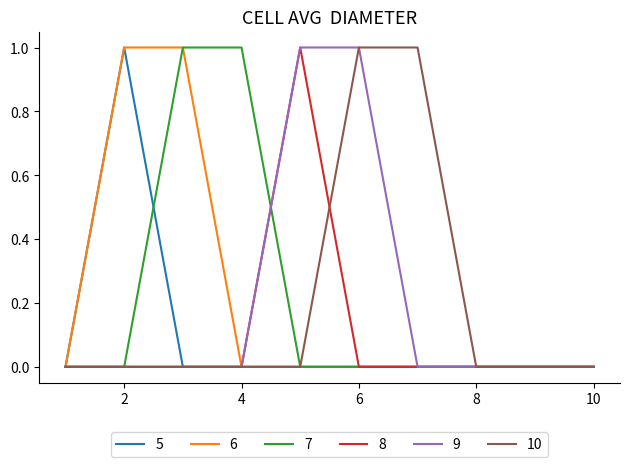

How many categories are shown in the chart?

10